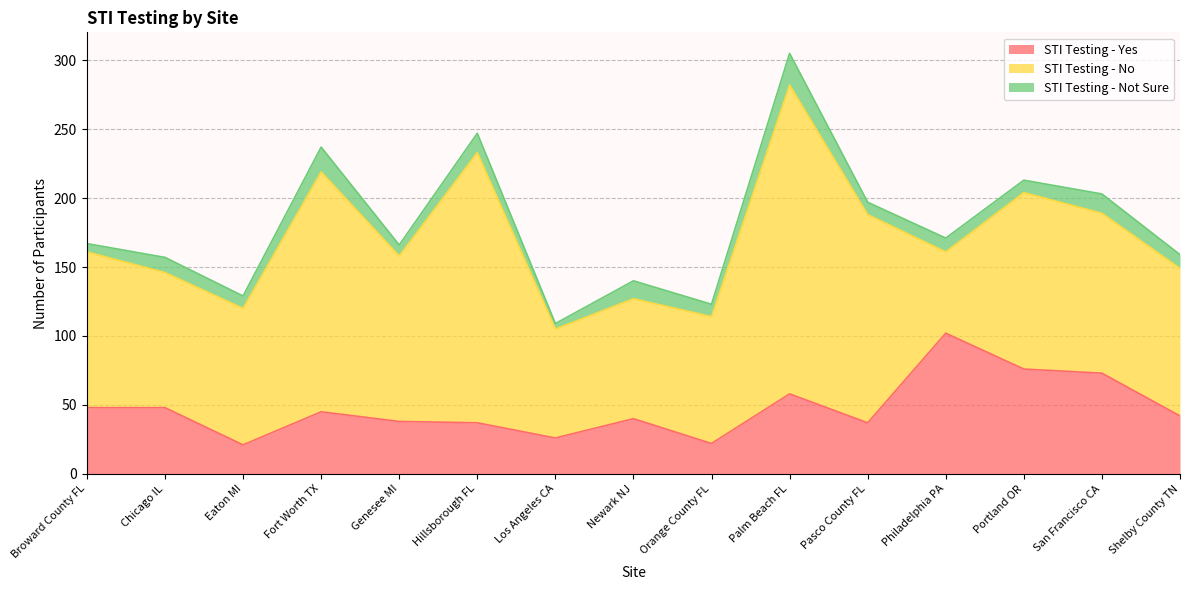

Reading left to right, extract all data points from this chart.

STI Testing - Yes: Broward County FL=48	Chicago IL=48	Eaton MI=21	Fort Worth TX=45	Genesee MI=38	Hillsborough FL=37	Los Angeles CA=26	Newark NJ=40	Orange County FL=22	Palm Beach FL=58	Pasco County FL=37	Philadelphia PA=102	Portland OR=76	San Francisco CA=73	Shelby County TN=42
STI Testing - No: Broward County FL=113	Chicago IL=98	Eaton MI=99	Fort Worth TX=174	Genesee MI=120	Hillsborough FL=196	Los Angeles CA=79	Newark NJ=87	Orange County FL=92	Palm Beach FL=224	Pasco County FL=151	Philadelphia PA=59	Portland OR=128	San Francisco CA=116	Shelby County TN=107
STI Testing - Not Sure: Broward County FL=6	Chicago IL=11	Eaton MI=9	Fort Worth TX=18	Genesee MI=8	Hillsborough FL=14	Los Angeles CA=4	Newark NJ=13	Orange County FL=9	Palm Beach FL=23	Pasco County FL=9	Philadelphia PA=10	Portland OR=9	San Francisco CA=14	Shelby County TN=10